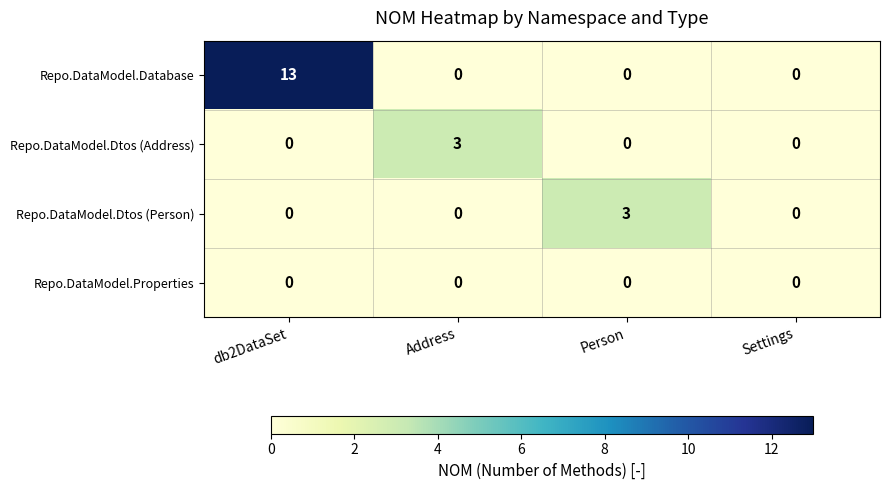

The value of Repo.DataModel.Dtos (Address) at Person is 0. True or false?

True